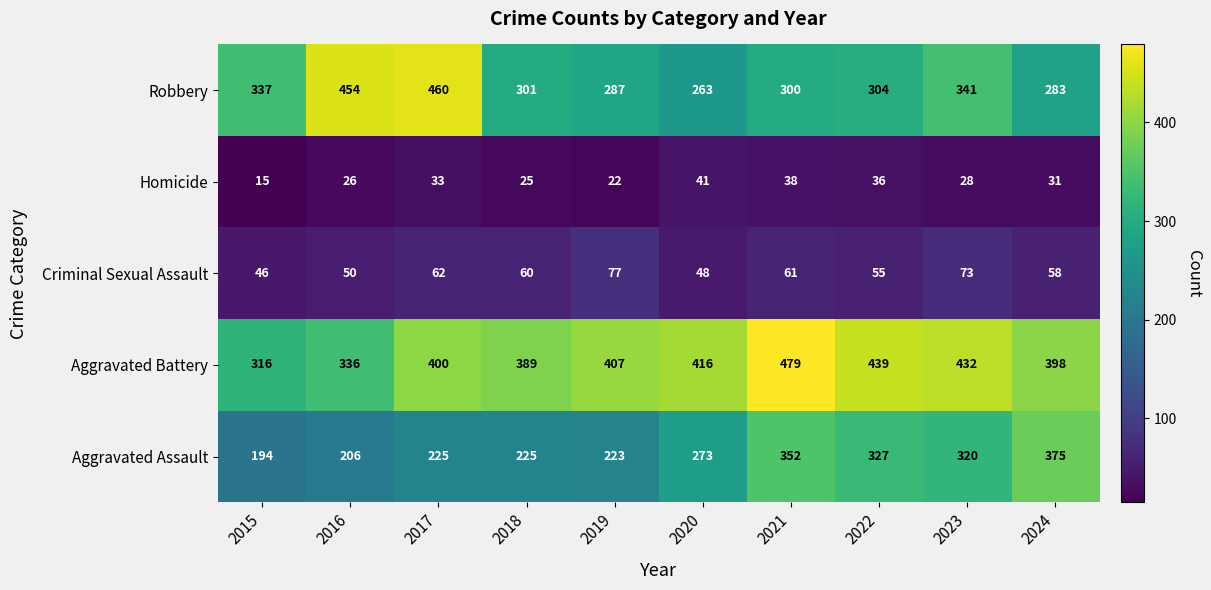

Rank the series by their maximum value, from lowest to highest.

Homicide, Criminal Sexual Assault, Aggravated Assault, Robbery, Aggravated Battery